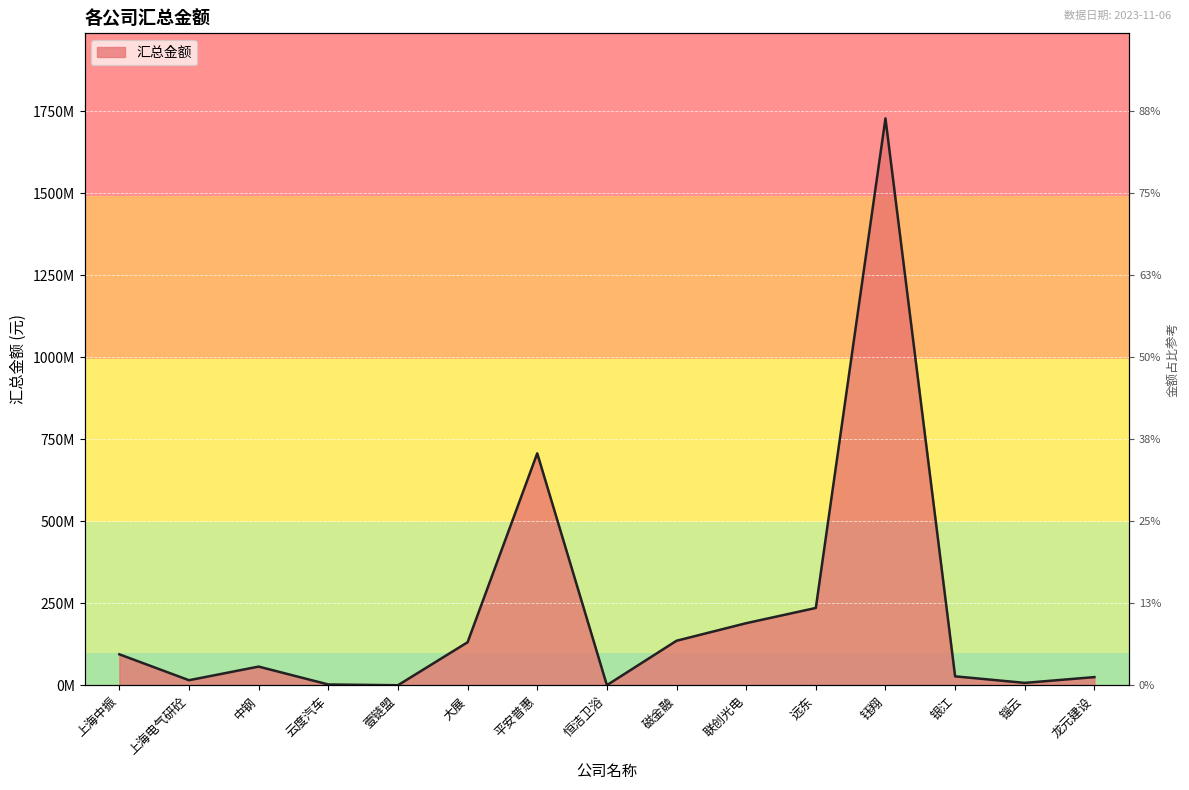

At which category does the data reach its first local valley?

上海电气研砼